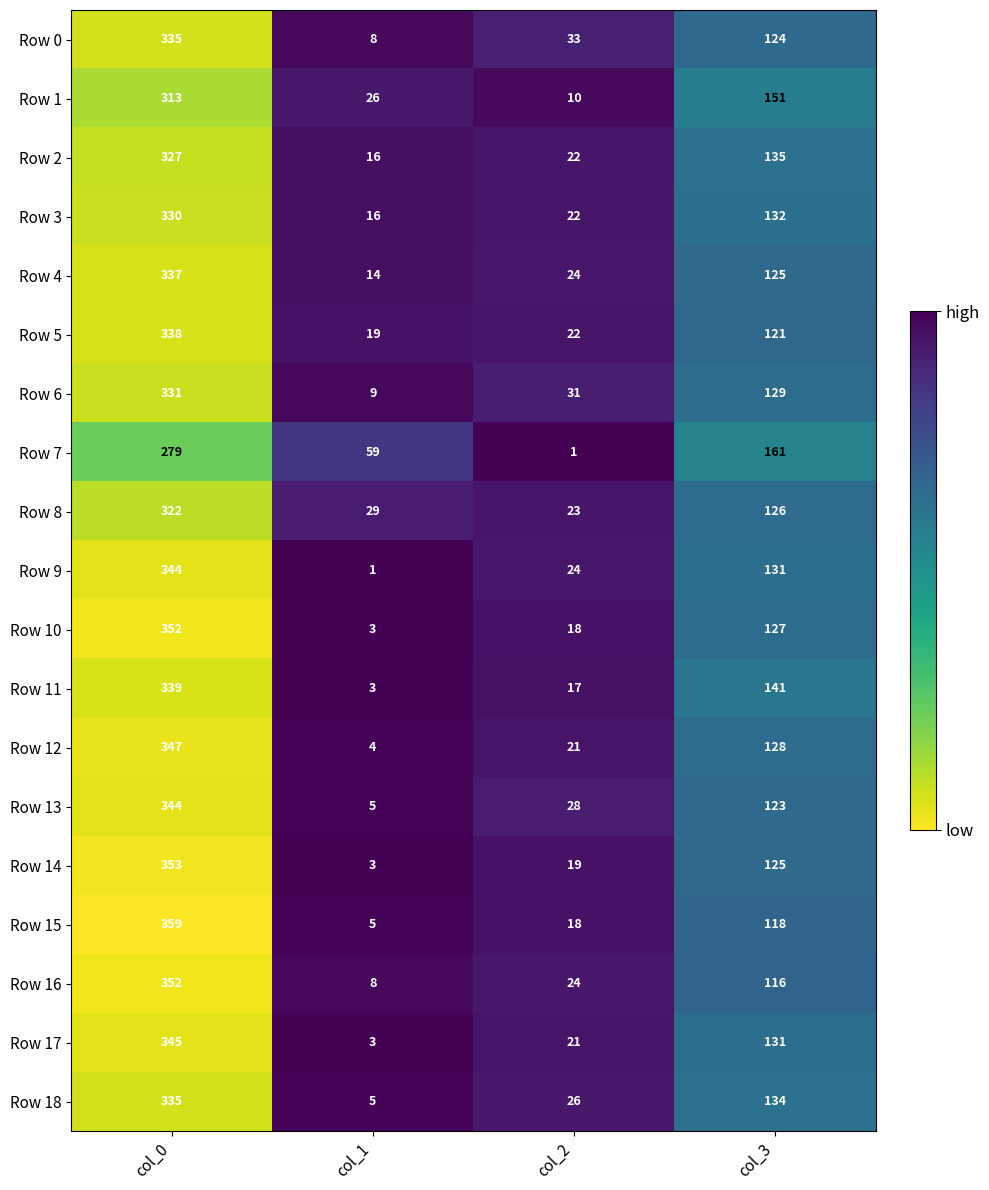

At how many categories does at least one series exceed 41?

3